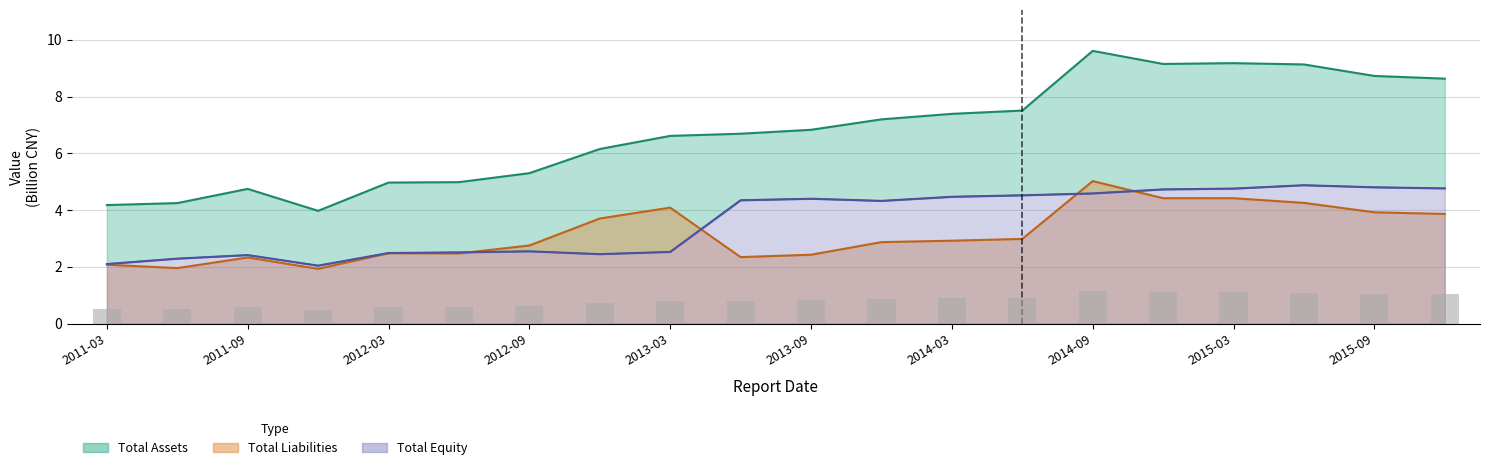

Rank the series at 2014-09 from lowest to highest value.

total_equity, total_liabilities, total_assets